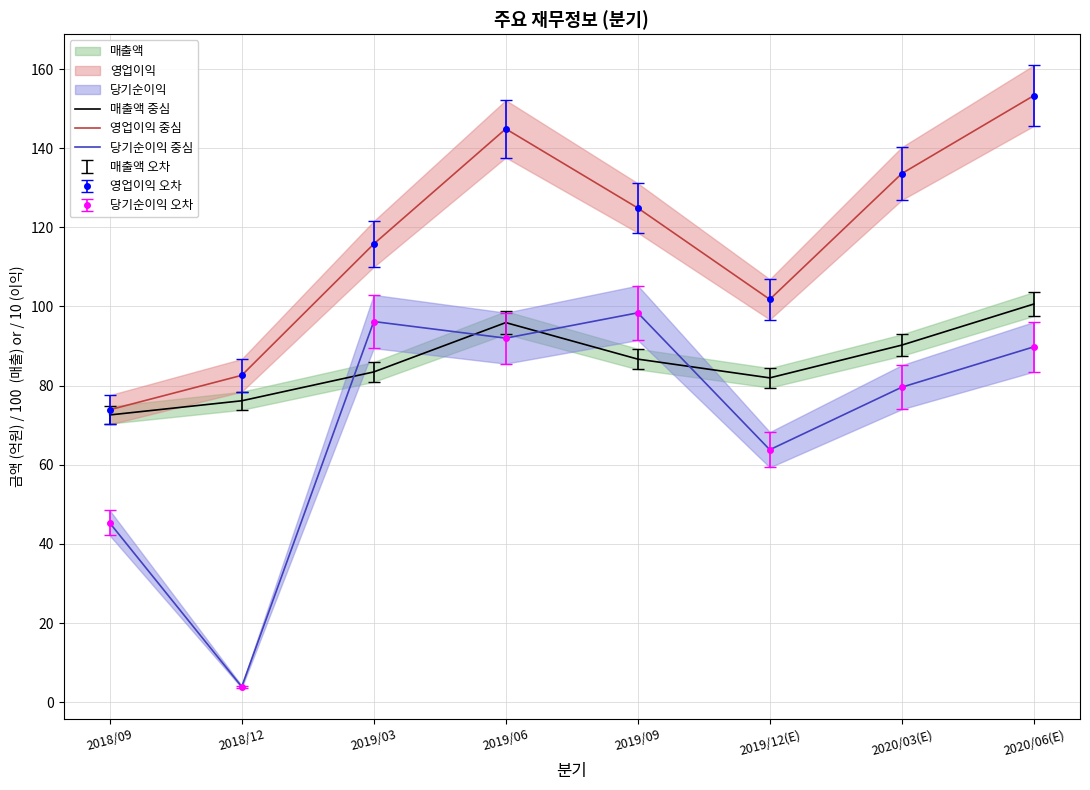

Is it true that 당기순이익 중심 equals 89.8 at 2020/06(E)?

True